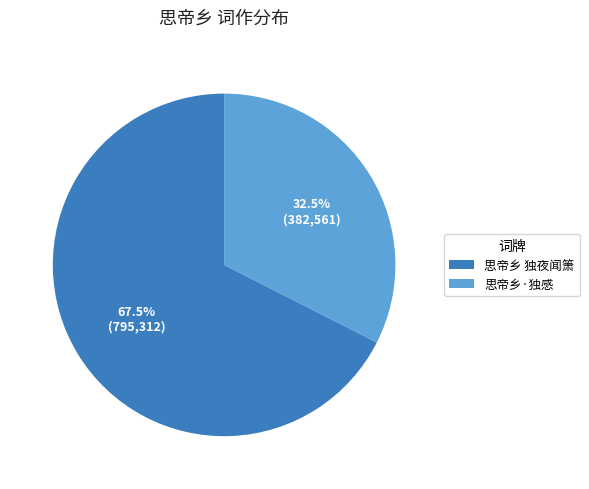

To the nearest percent, what is the difference between the 思帝乡·独感 and 思帝乡 独夜闻箫 slice percentages?

35%